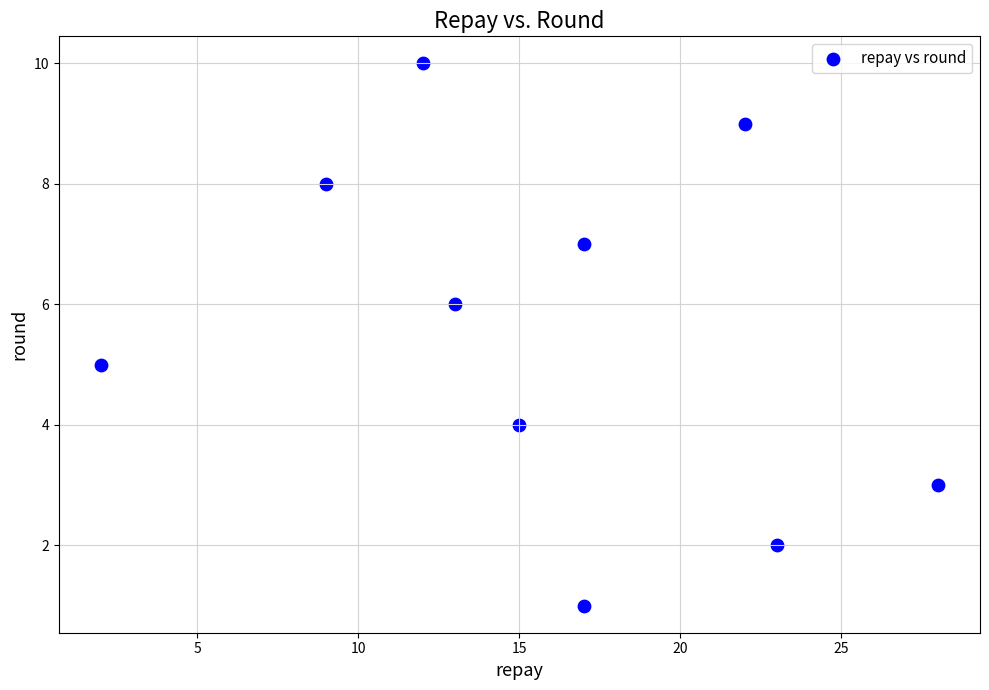

What is the range of X values (max minus min)?

26